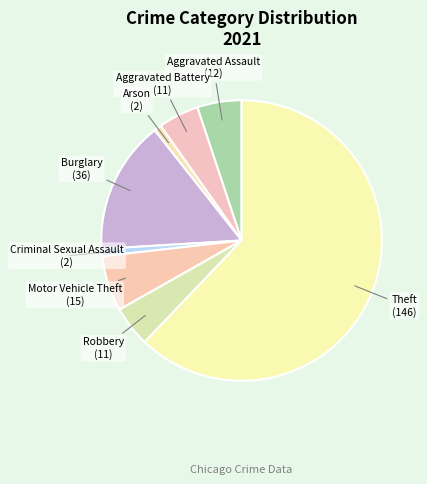

Count the number of slices in the pie.

8